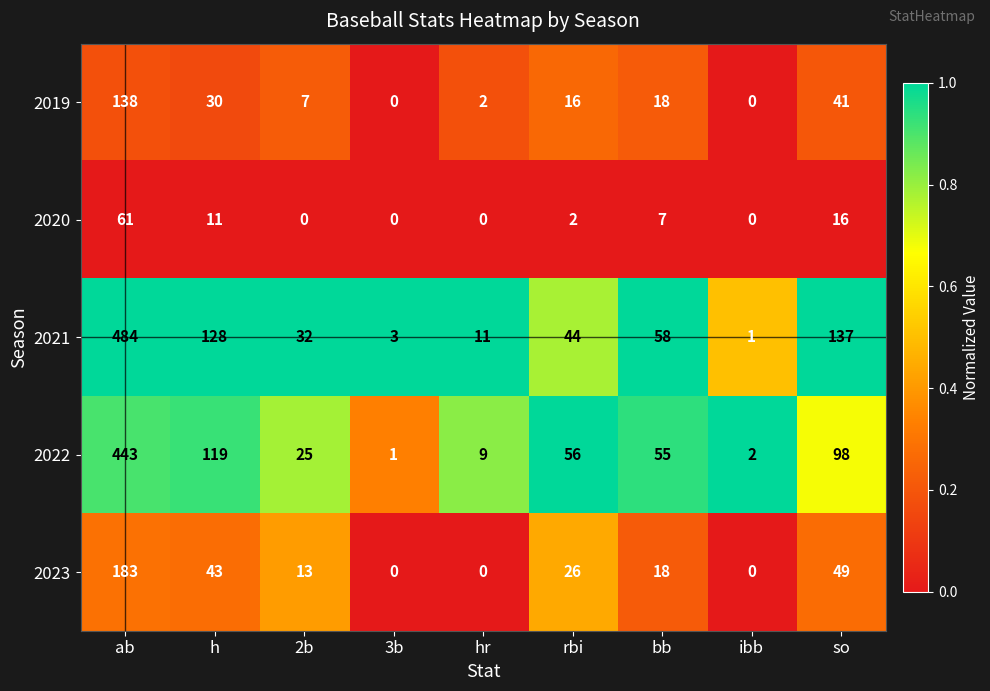

At which label does 2021 first exceed 44?

ab